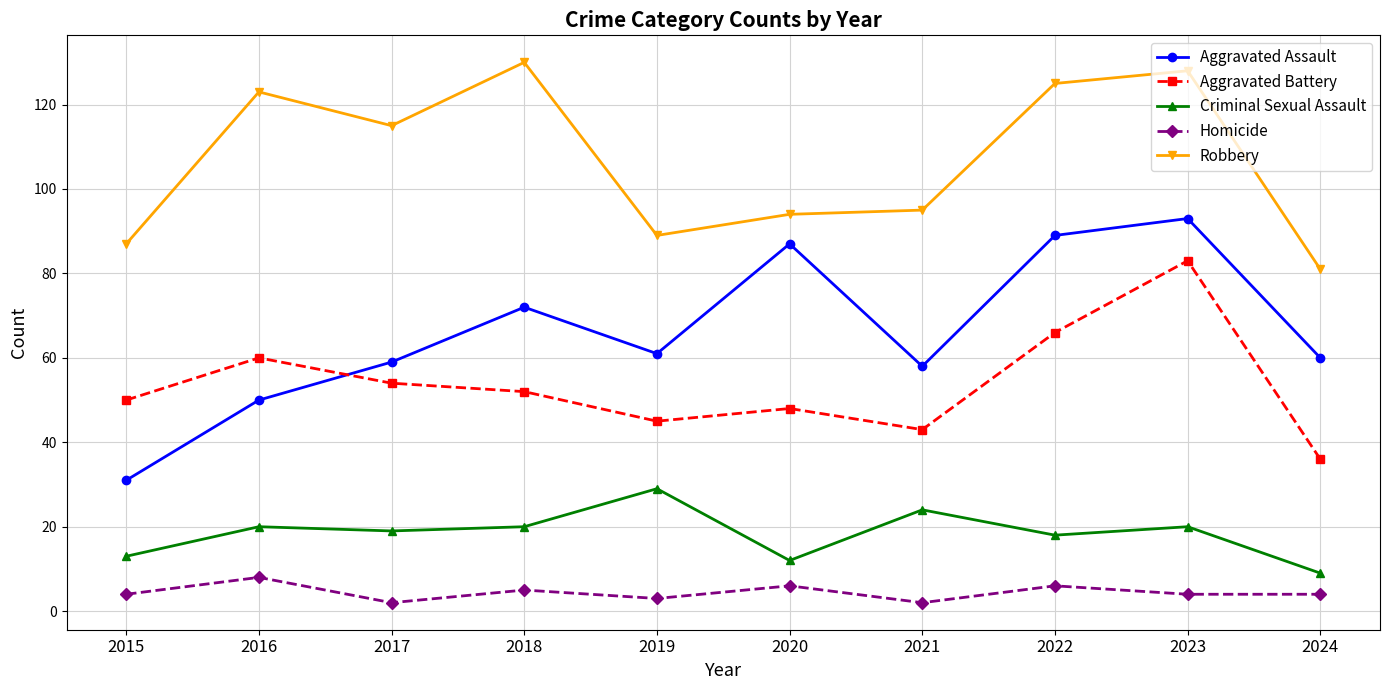

Reading left to right, list all the values displayed in this chart.

Aggravated Assault: 2015=31	2016=50	2017=59	2018=72	2019=61	2020=87	2021=58	2022=89	2023=93	2024=60
Aggravated Battery: 2015=50	2016=60	2017=54	2018=52	2019=45	2020=48	2021=43	2022=66	2023=83	2024=36
Criminal Sexual Assault: 2015=13	2016=20	2017=19	2018=20	2019=29	2020=12	2021=24	2022=18	2023=20	2024=9
Homicide: 2015=4	2016=8	2017=2	2018=5	2019=3	2020=6	2021=2	2022=6	2023=4	2024=4
Robbery: 2015=87	2016=123	2017=115	2018=130	2019=89	2020=94	2021=95	2022=125	2023=128	2024=81